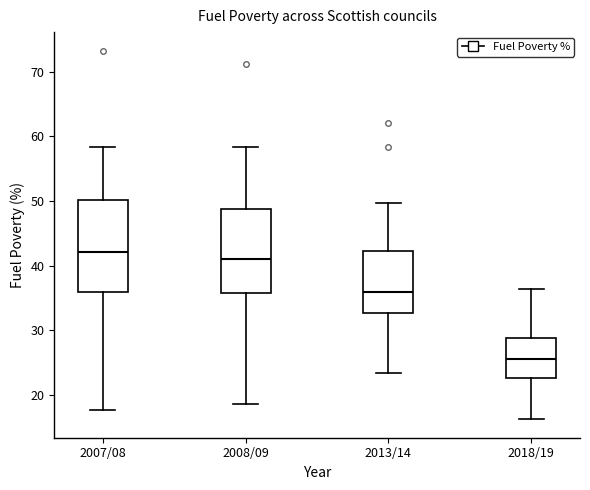

Comparing the boxes themselves (not the whiskers), which one is the tallest?

2007/08